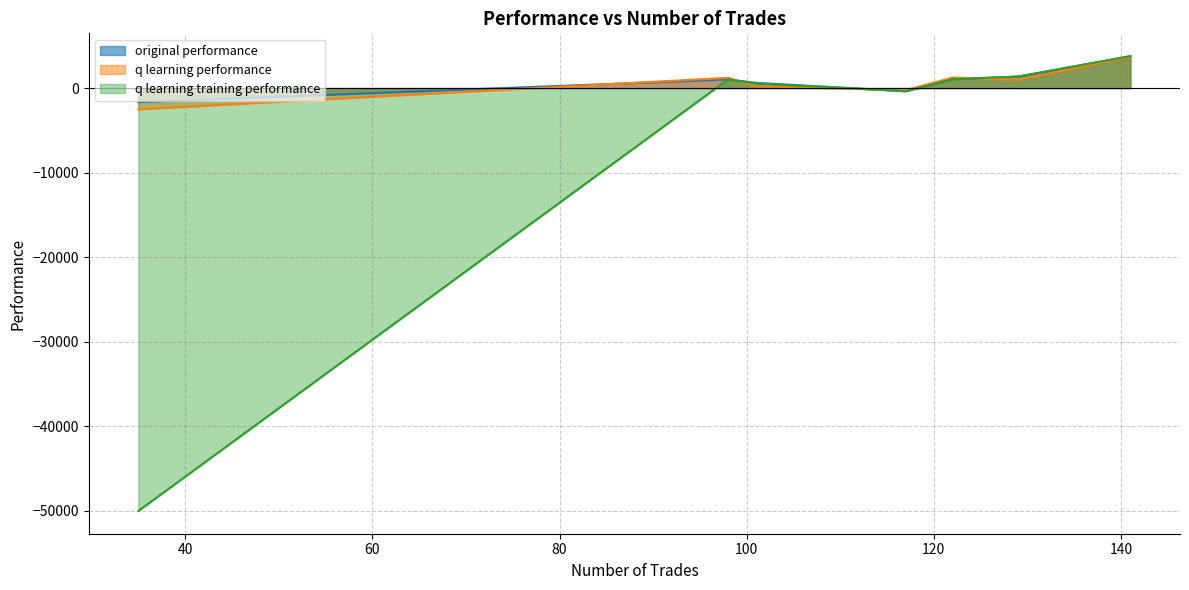

How many values in q learning performance are above zero?

5